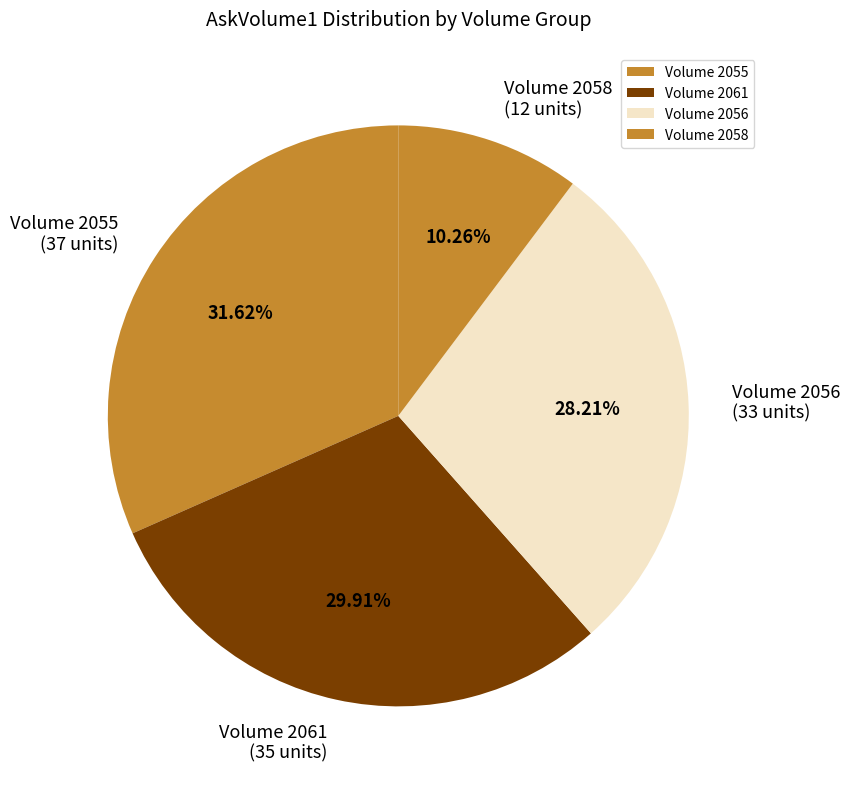

To the nearest percent, what is the difference between the largest and smallest slice percentages?

21%